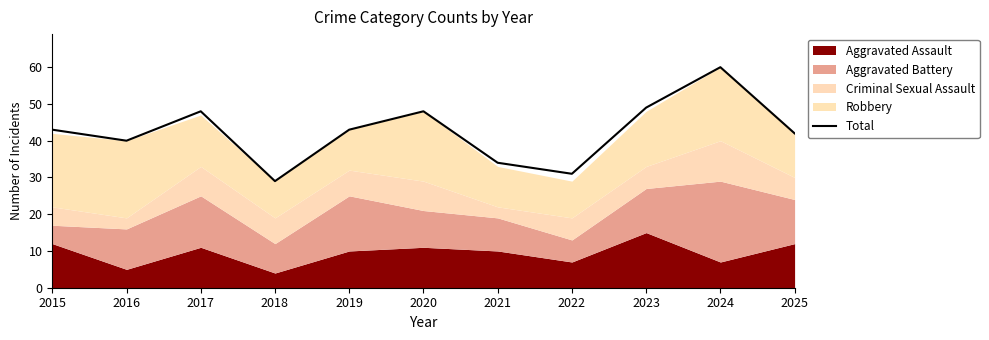

Count the number of values greater than 43.

4